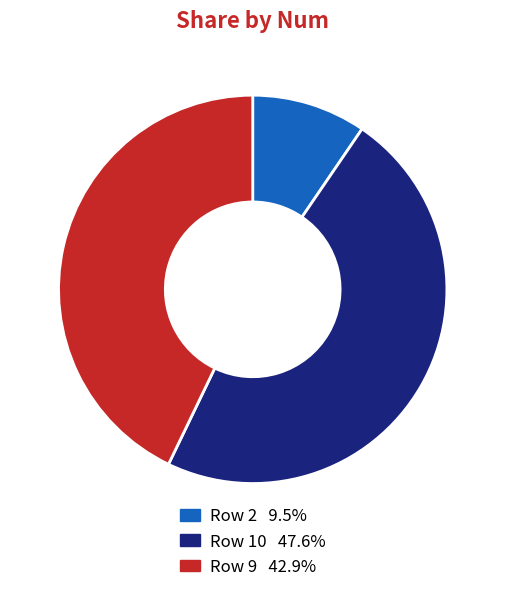

How many segments does this pie chart have?

3